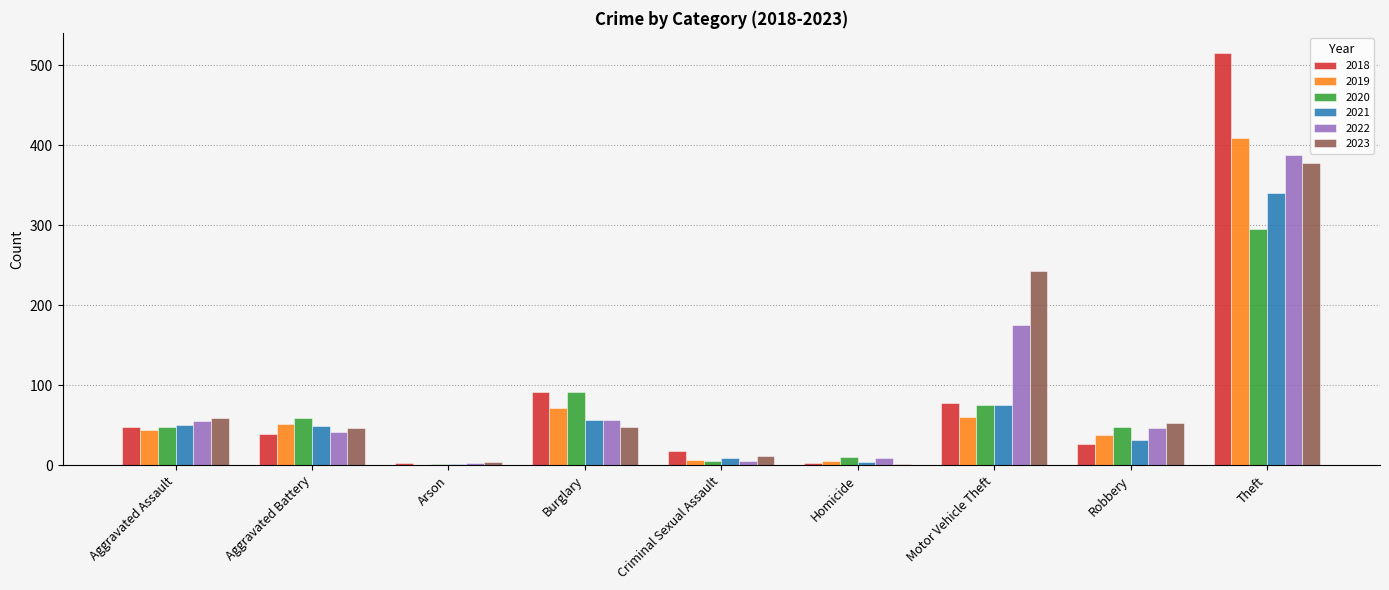

Which series has the largest range (max minus min)?

2018